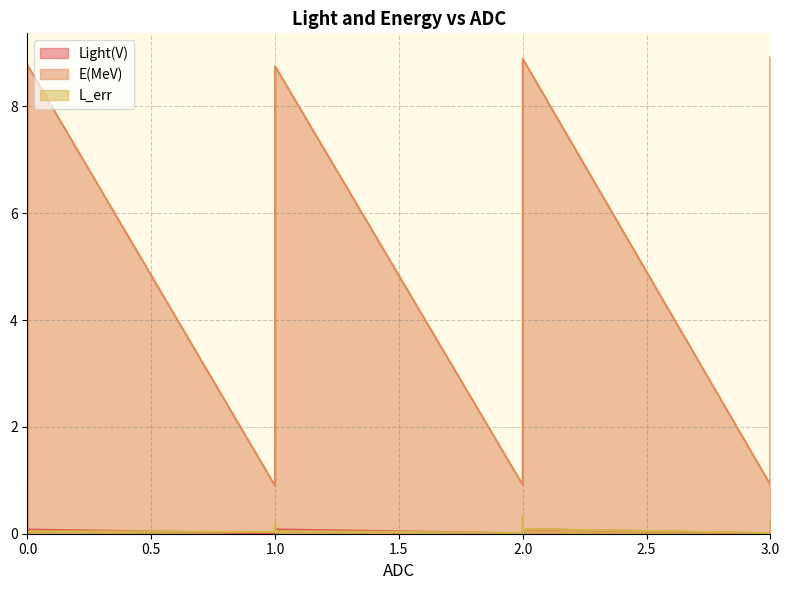

How many categories are shown in the chart?

20